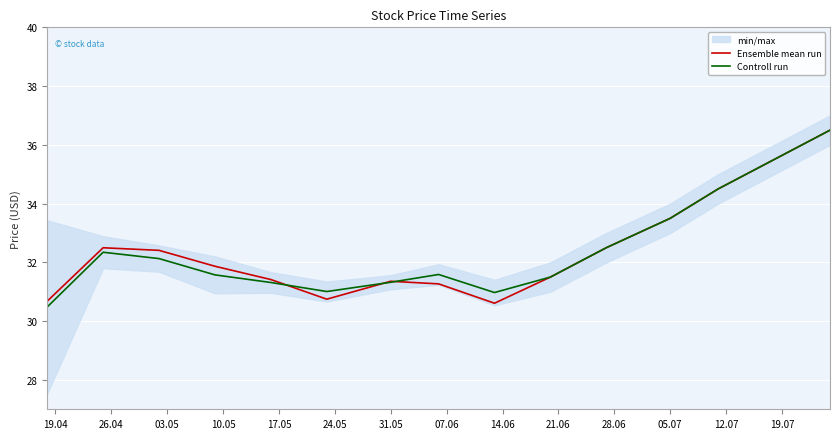

How many data points does each series have?

15